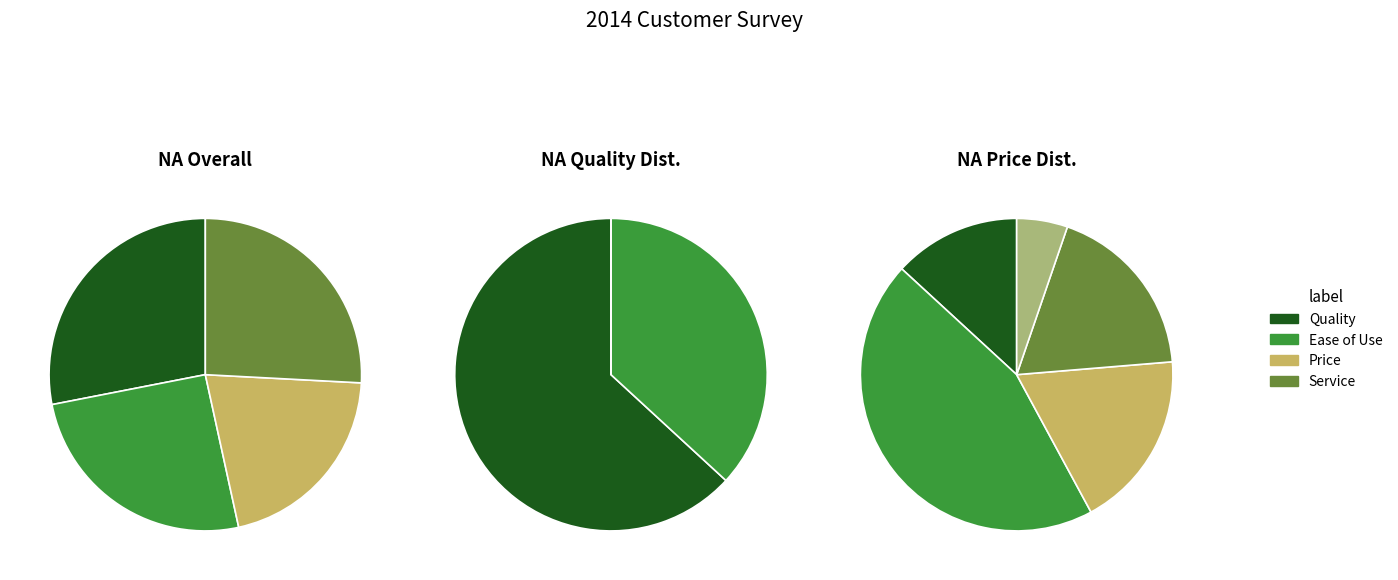

Which has a higher value, 21 or 36?

36